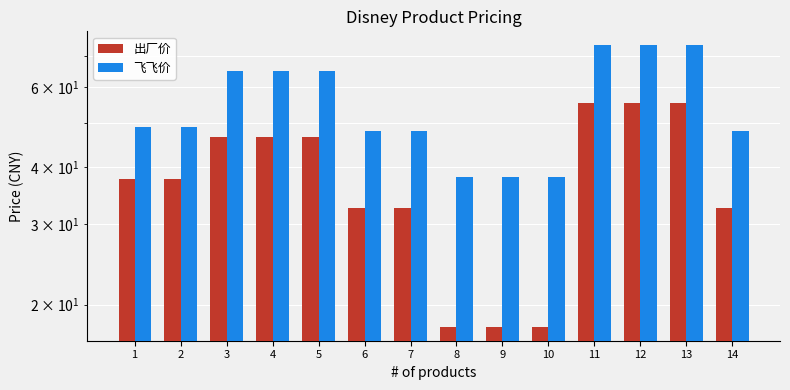

List the series in order of their overall mean, highest first.

飞飞价, 出厂价